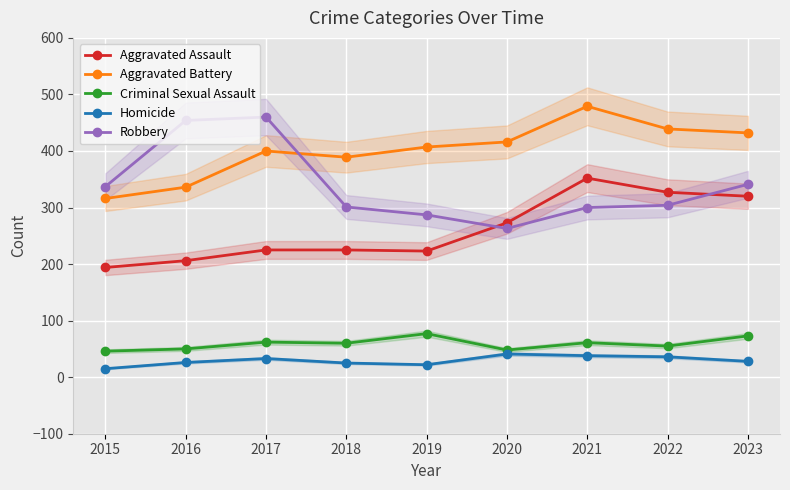

True or false: Criminal Sexual Assault and Homicide cross at least once.

False